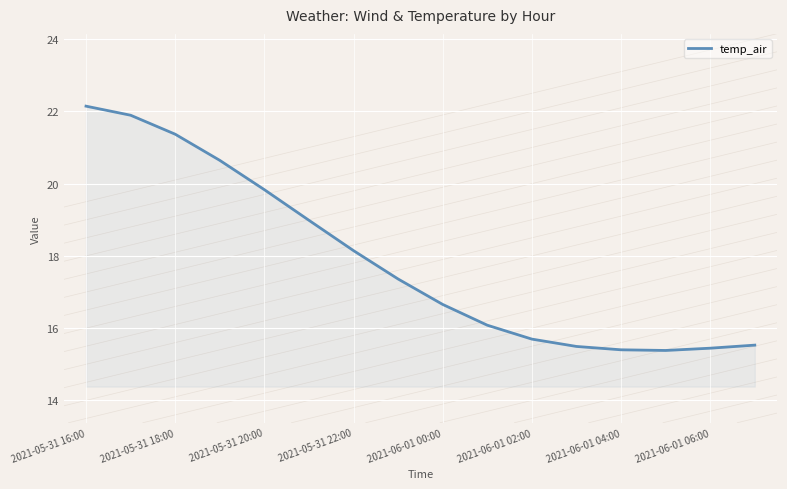

What is the difference between the second highest and second lowest values?

6.5